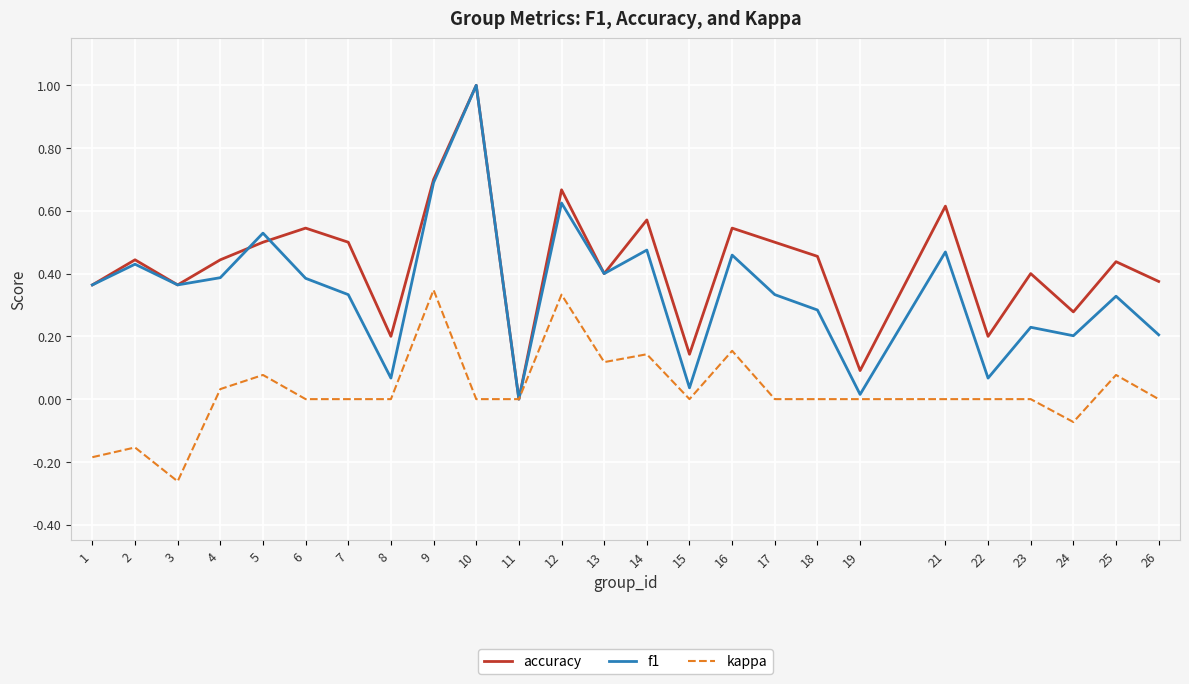

Which series changed the most between 22 and 25?

f1